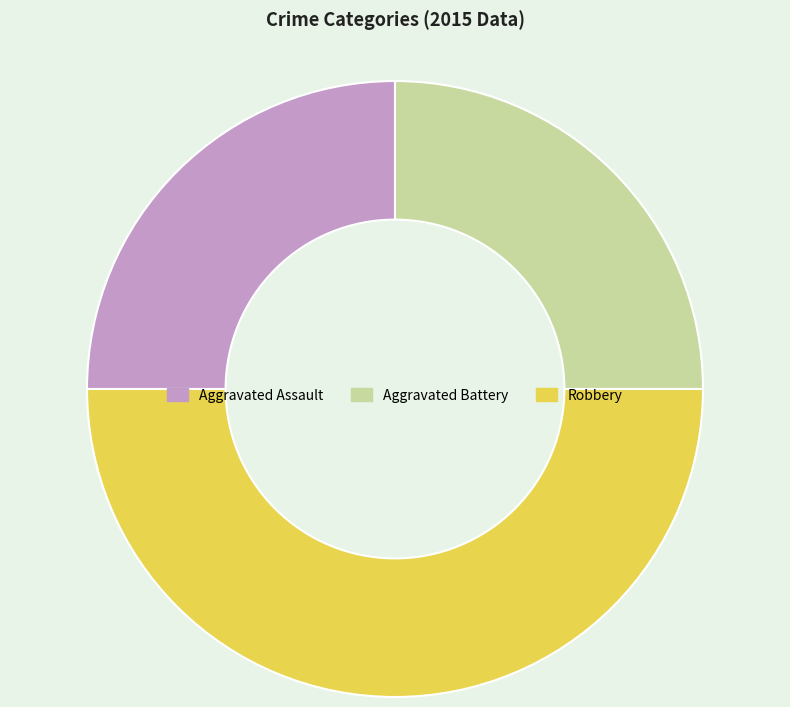

What is the ratio of the value at Aggravated Assault to the value at Aggravated Battery?

1.0